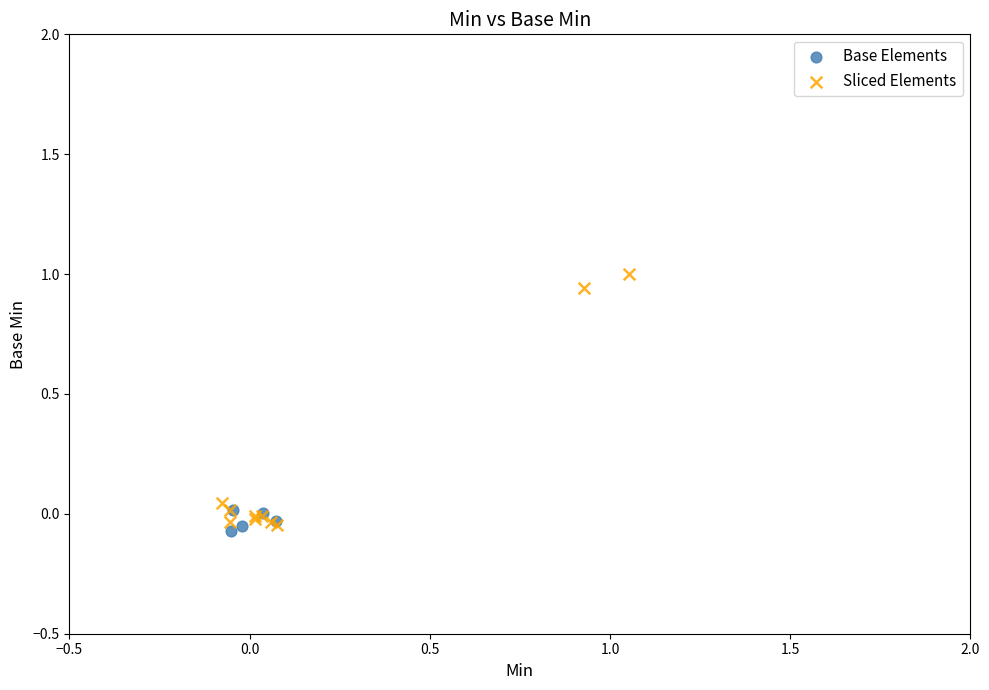

Which series has the largest Y range (max minus min)?

Sliced Elements